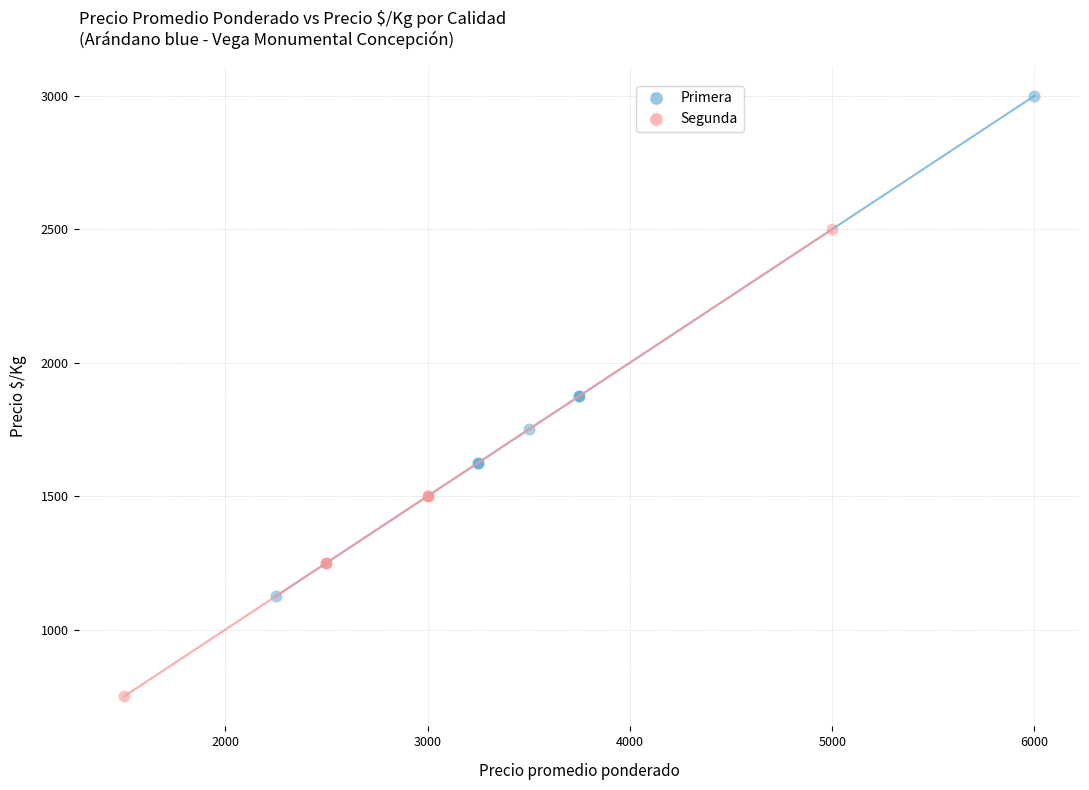

Which series contains the lowest Y value?

Segunda